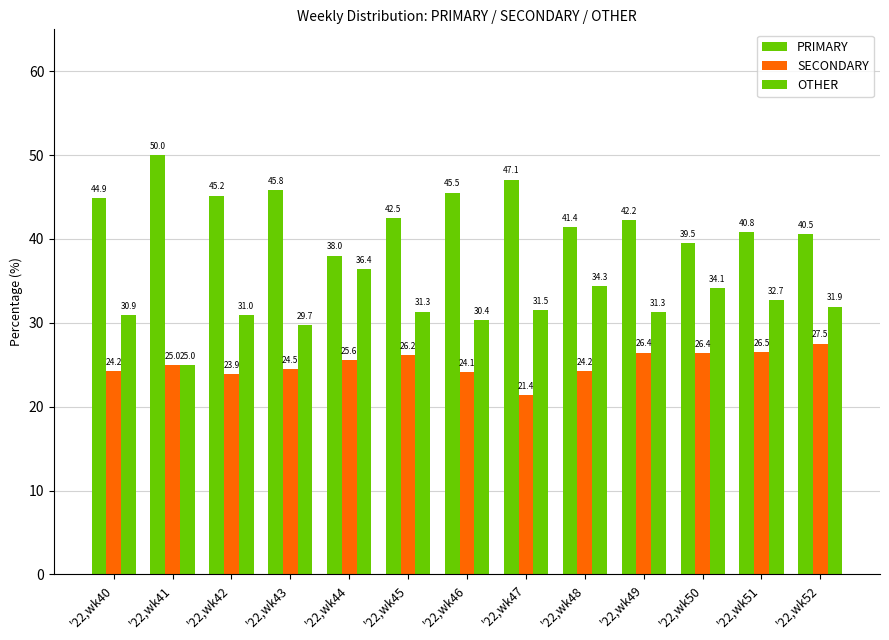

Reading left to right, extract all data points from this chart.

PRIMARY: '22,wk40=44.9	'22,wk41=50.0	'22,wk42=45.2	'22,wk43=45.8	'22,wk44=38.0	'22,wk45=42.5	'22,wk46=45.5	'22,wk47=47.1	'22,wk48=41.4	'22,wk49=42.2	'22,wk50=39.5	'22,wk51=40.8	'22,wk52=40.5
SECONDARY: '22,wk40=24.2	'22,wk41=25.0	'22,wk42=23.9	'22,wk43=24.5	'22,wk44=25.6	'22,wk45=26.2	'22,wk46=24.1	'22,wk47=21.4	'22,wk48=24.2	'22,wk49=26.4	'22,wk50=26.4	'22,wk51=26.5	'22,wk52=27.5
OTHER: '22,wk40=30.9	'22,wk41=25.0	'22,wk42=31.0	'22,wk43=29.7	'22,wk44=36.4	'22,wk45=31.3	'22,wk46=30.4	'22,wk47=31.5	'22,wk48=34.3	'22,wk49=31.3	'22,wk50=34.1	'22,wk51=32.7	'22,wk52=31.9